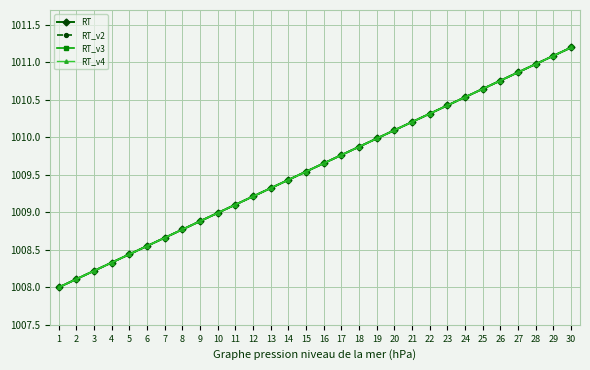

What is the total value across all series at 23?

4041.7